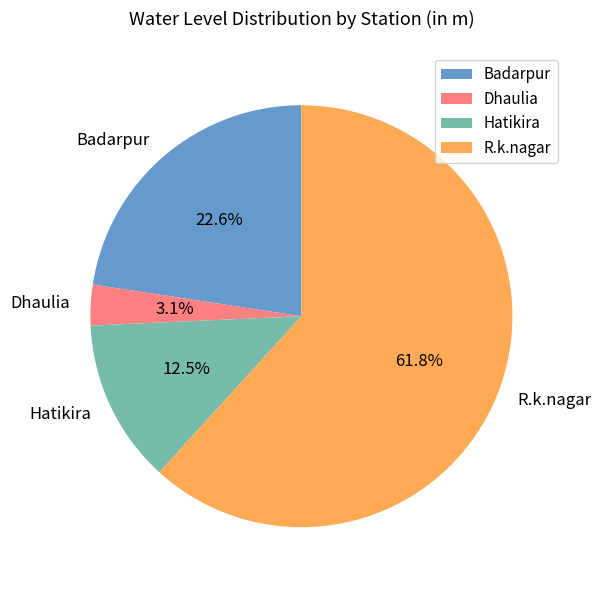

The Dhaulia slice represents 3% of the pie. True or false?

True